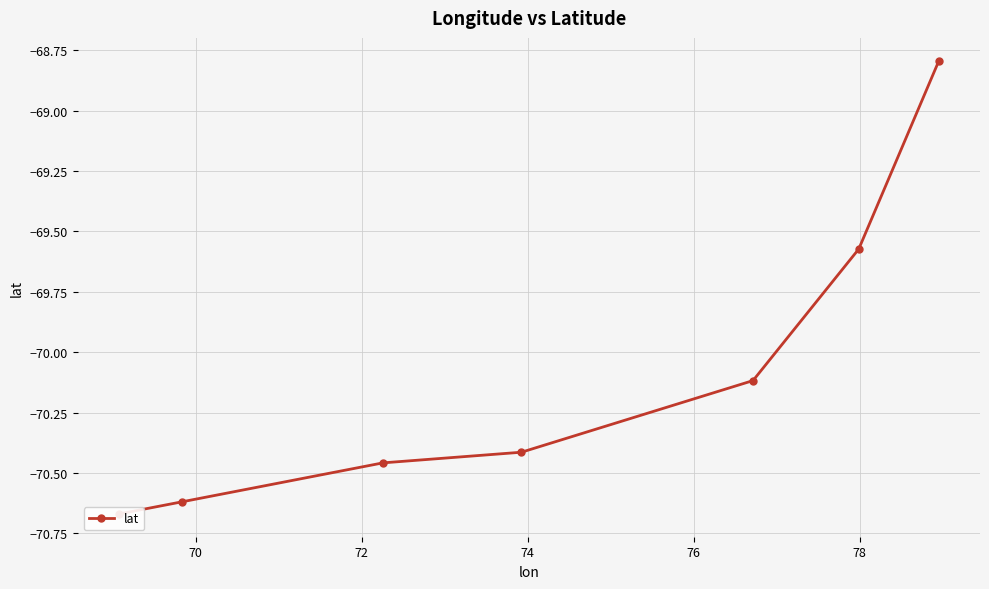

What is the average value?

-70.1